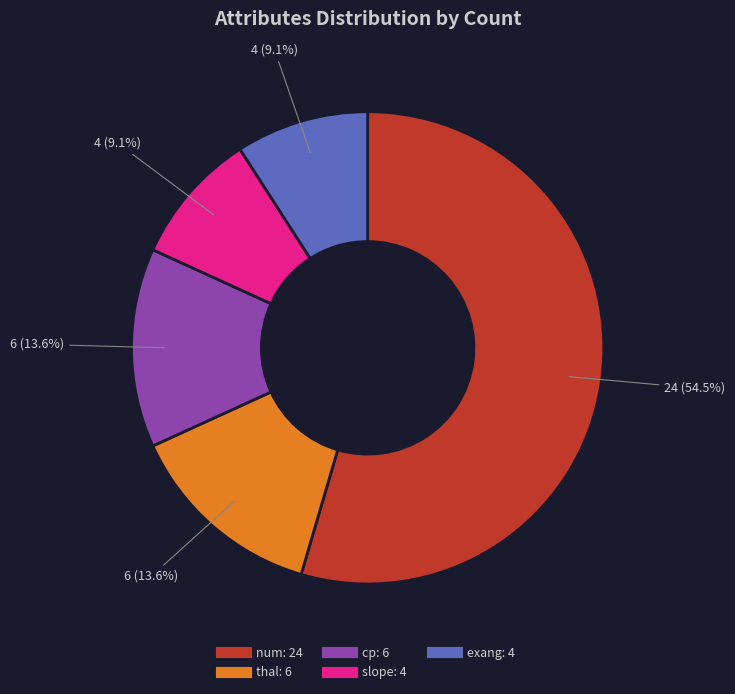

Between thal and slope, which is larger?

thal